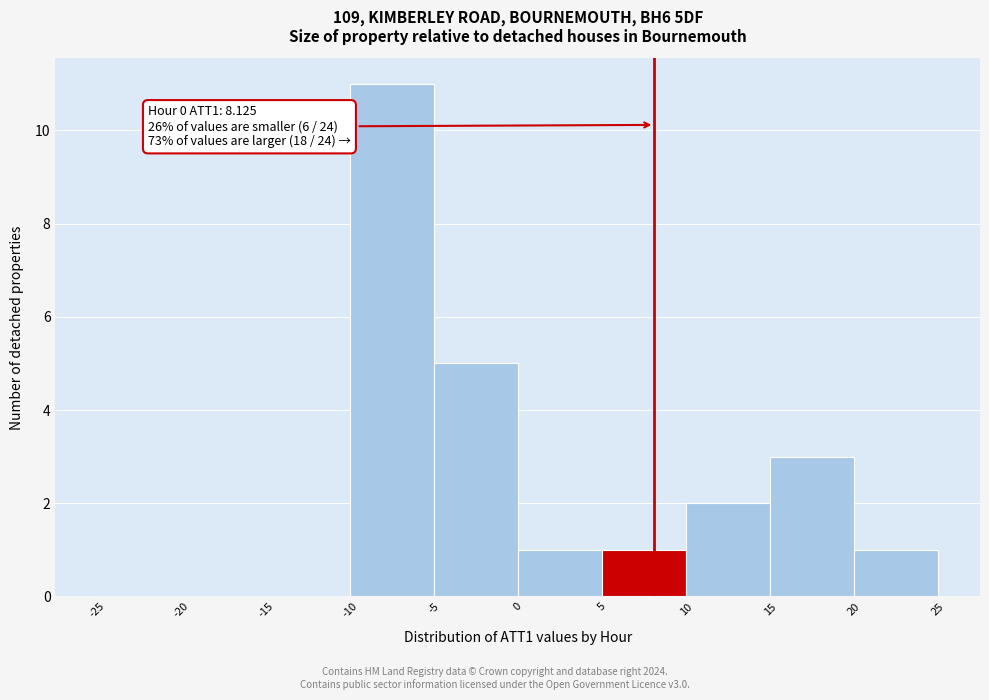

Over which range of the x-axis is the bar tallest?

-10 to -5